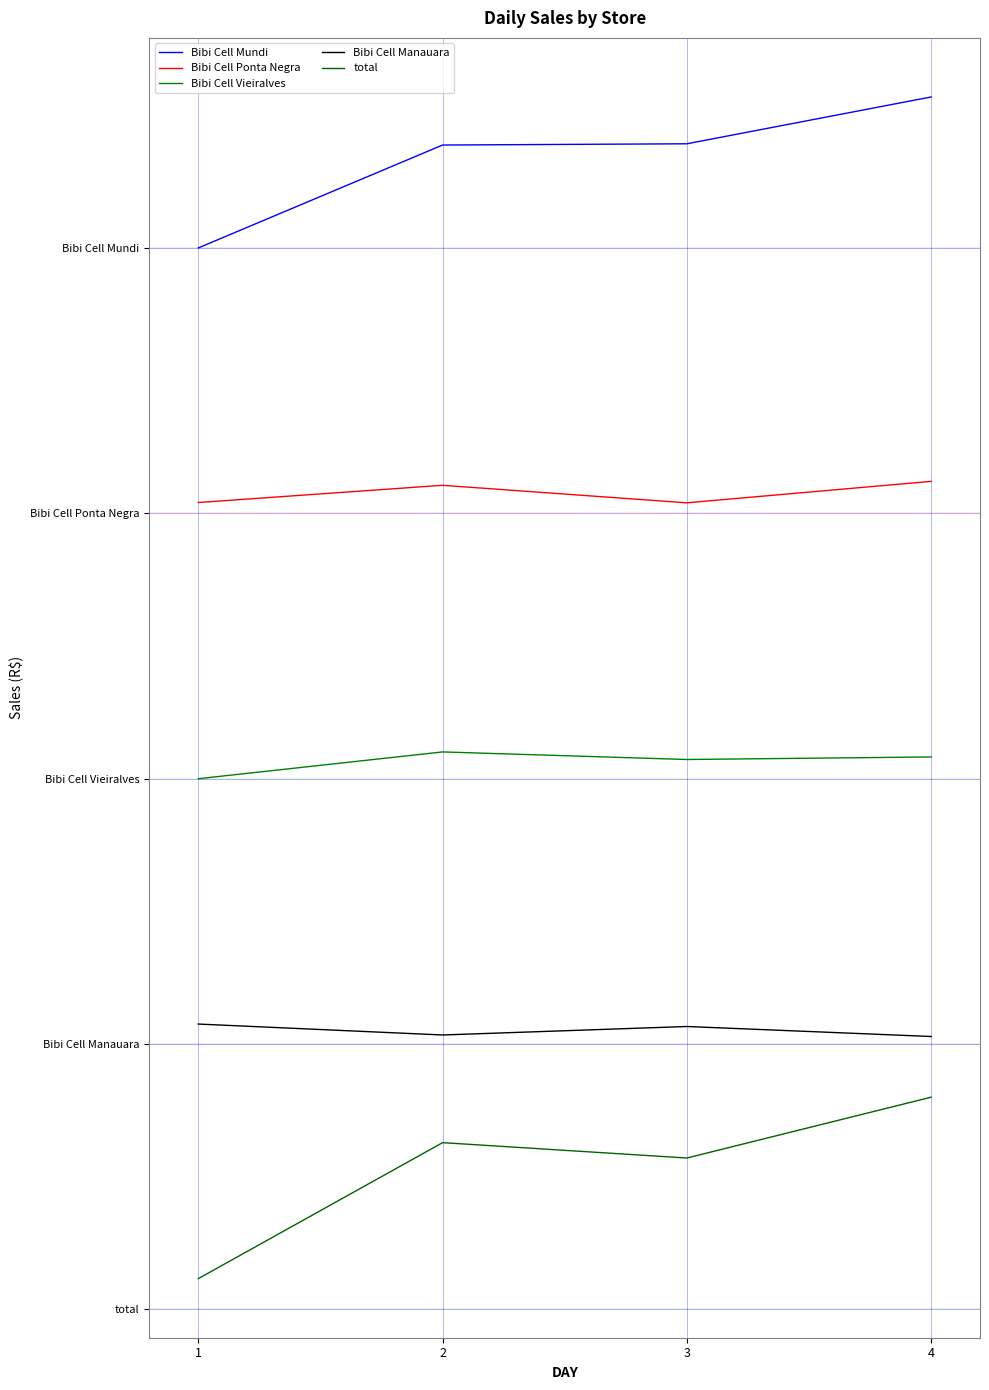

Does the chart have visible grid lines?

Yes